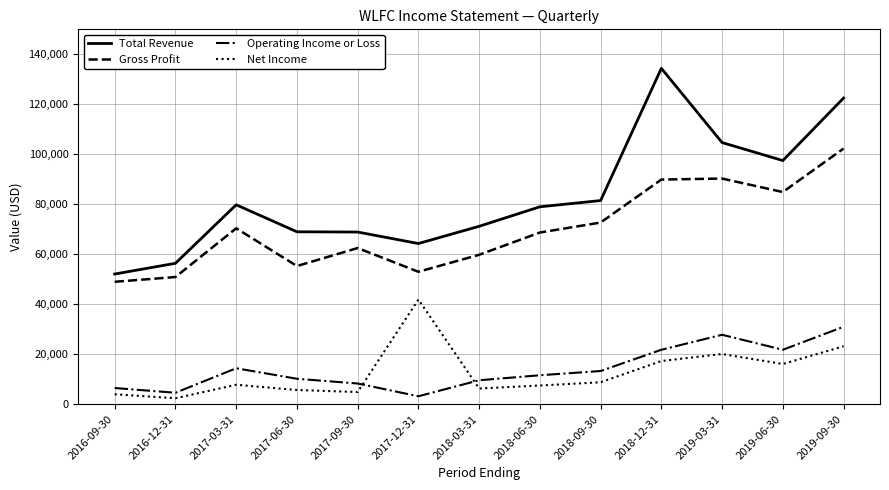

How many categories are shown in the chart?

13